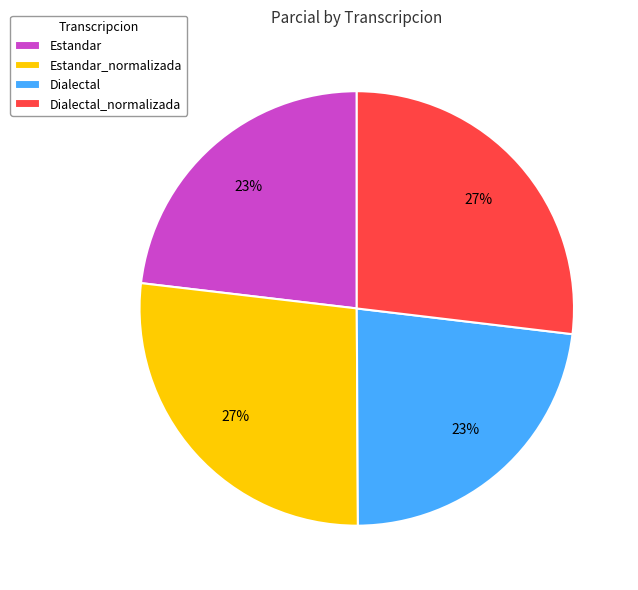

Count the number of slices in the pie.

4